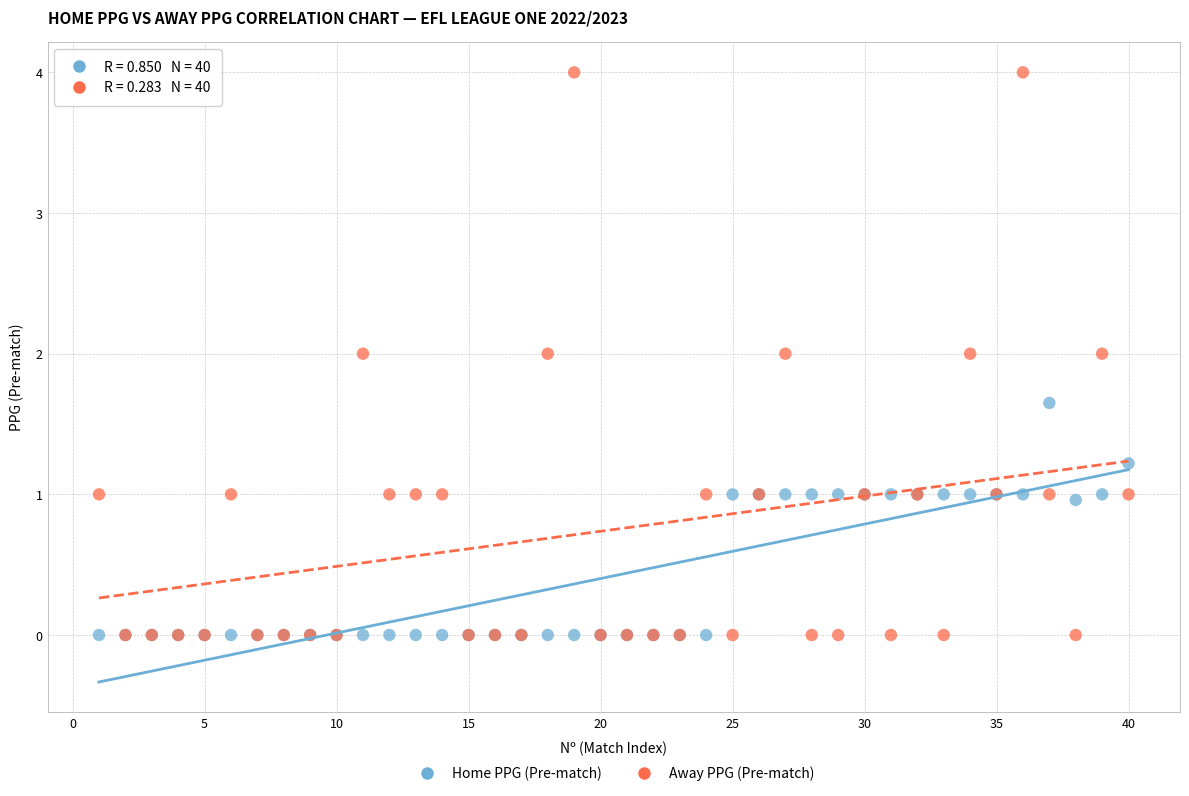

What are all the series names shown in the legend?

Home PPG (Pre-match), Away PPG (Pre-match)